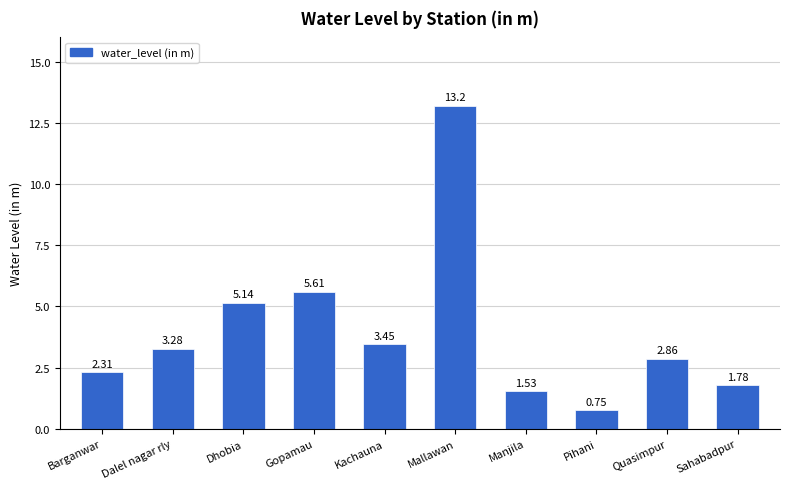

List the labels in order of value, smallest first.

Pihani, Manjila, Sahabadpur, Barganwar, Quasimpur, Dalel nagar rly, Kachauna, Dhobia, Gopamau, Mallawan